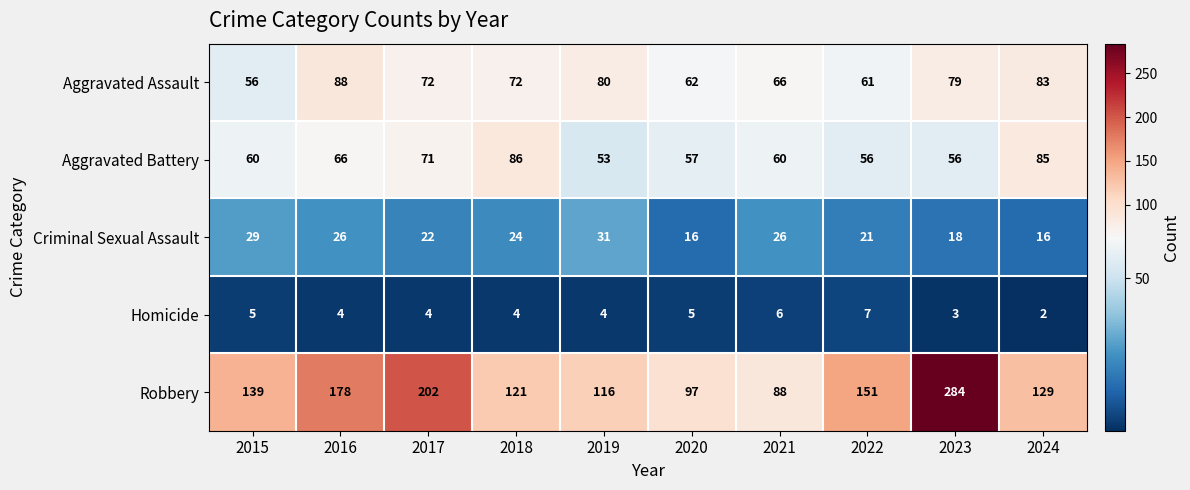

At which label does Aggravated Battery reach its minimum?

2019